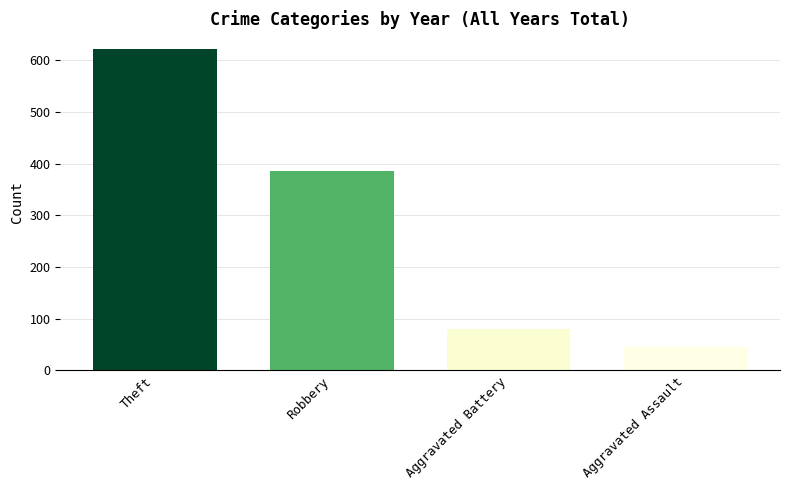

What is the value of the 1st bar from the left?

621